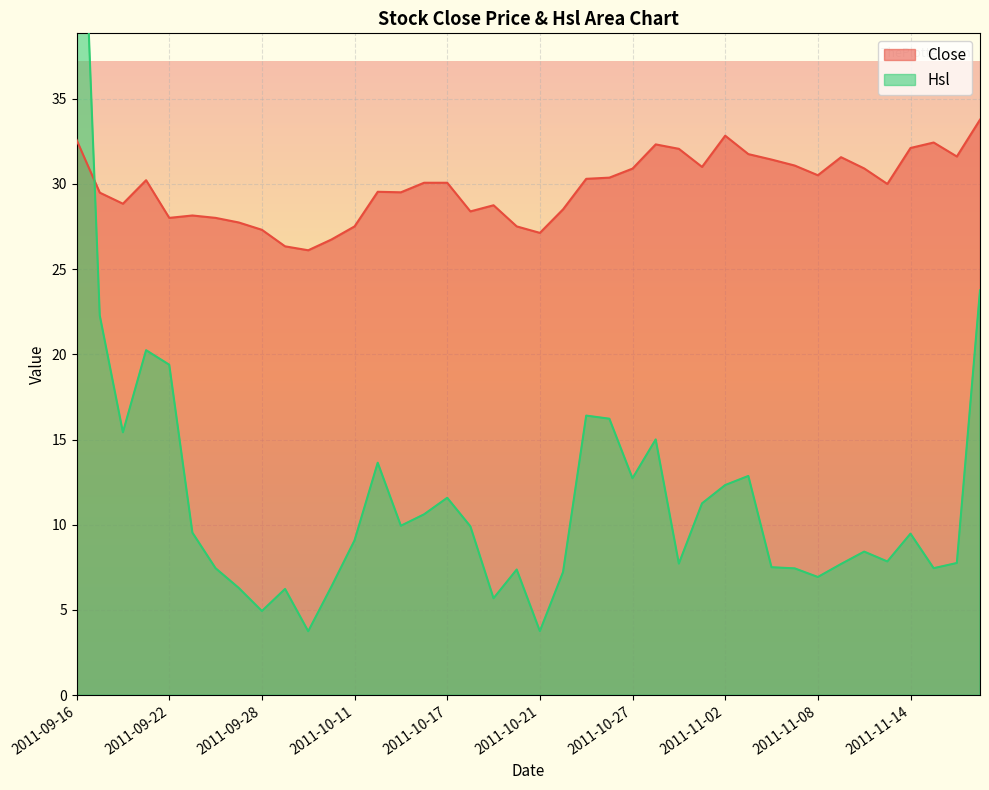

Does the chart display data point markers on the line(s)?

No